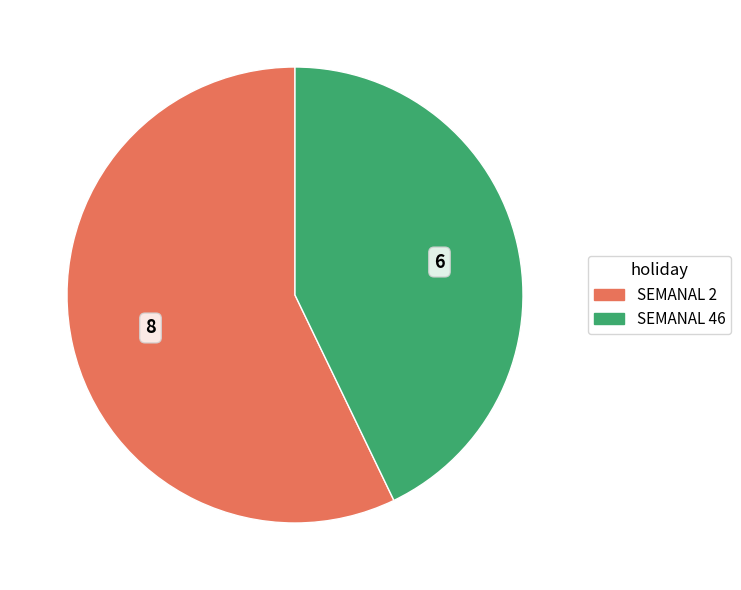

Which slice is the smallest?

SEMANAL 46